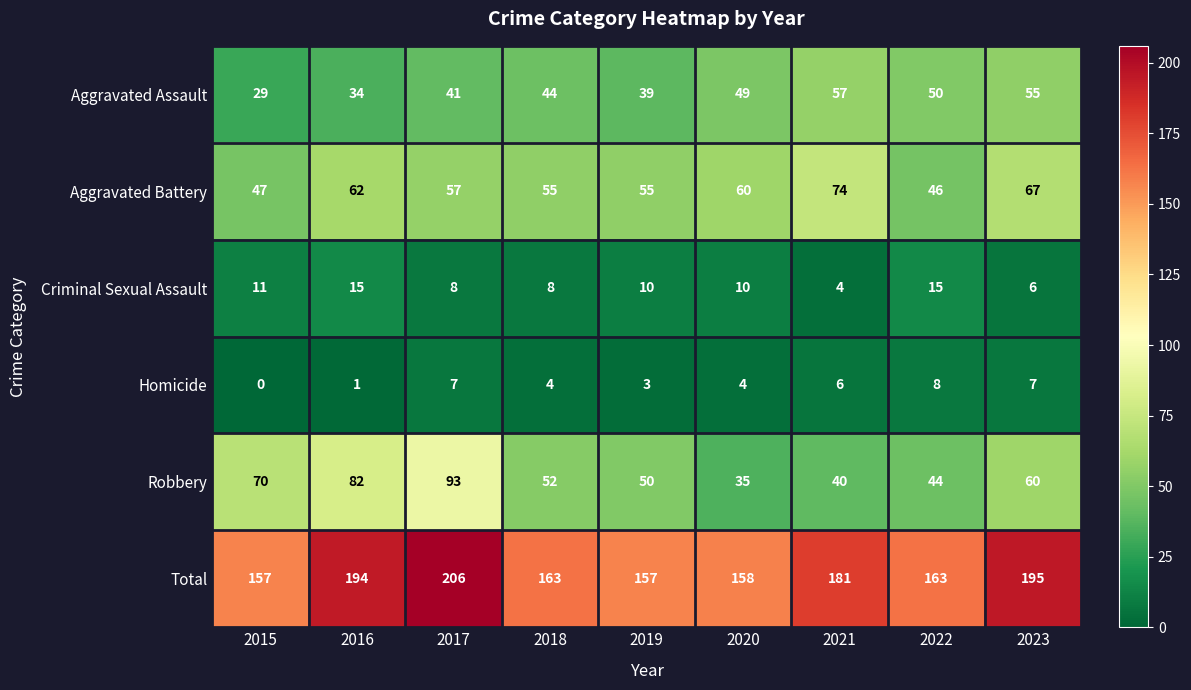

The value of Robbery at 2015 is 70. True or false?

True